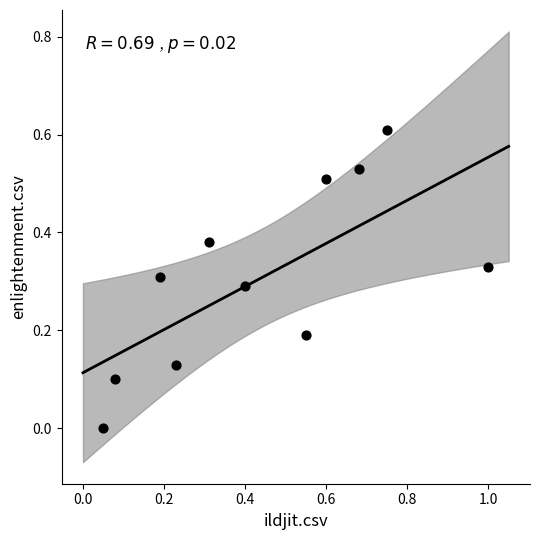

What is the range of X values (max minus min)?

0.9